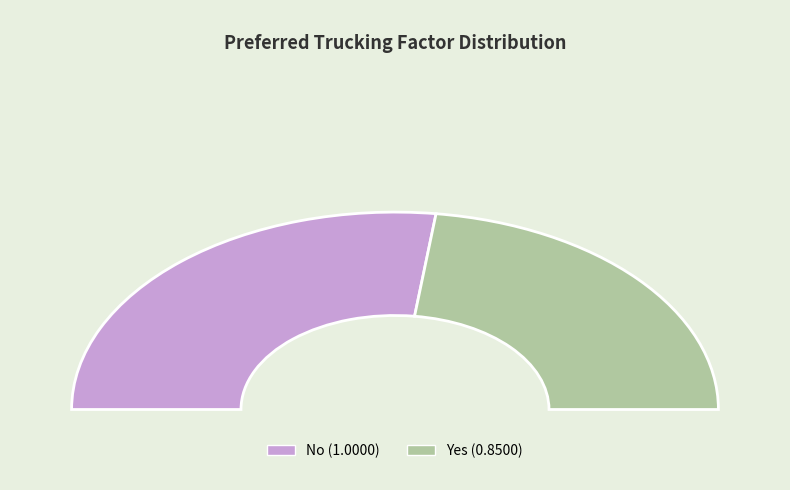

Does any single category account for the majority?

Yes